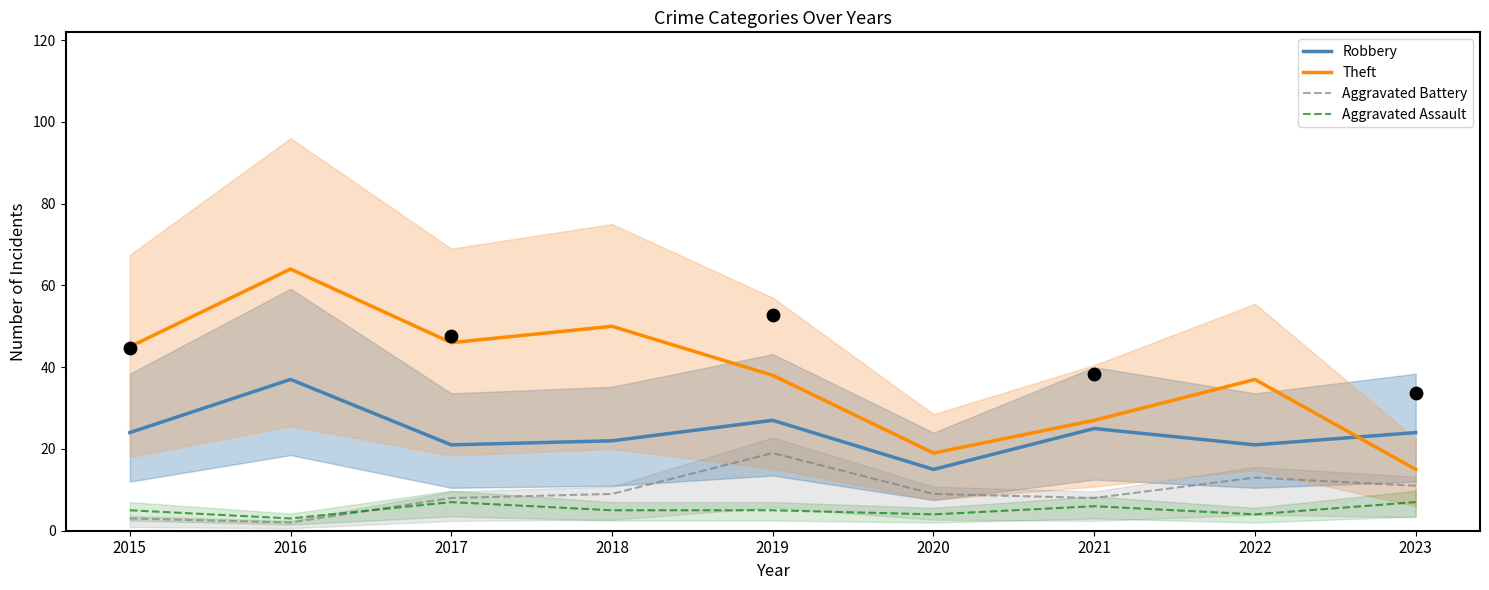

Which series reaches the minimum Y coordinate?

Aggravated Battery